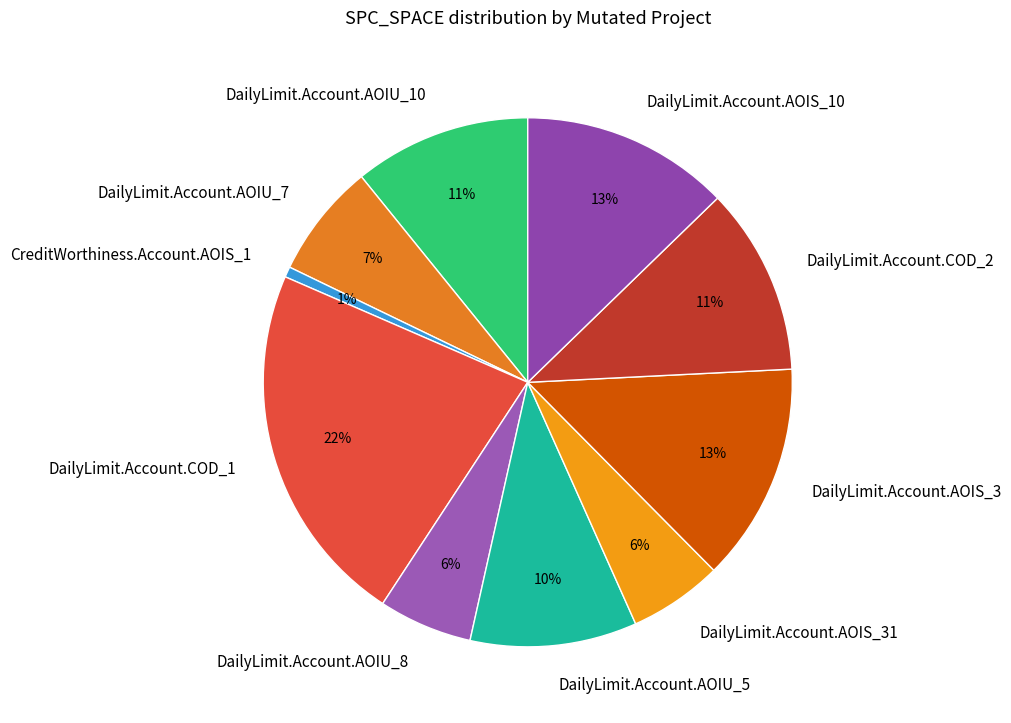

To the nearest percent, what portion does DailyLimit.Account.AOIU_7 represent?

7%